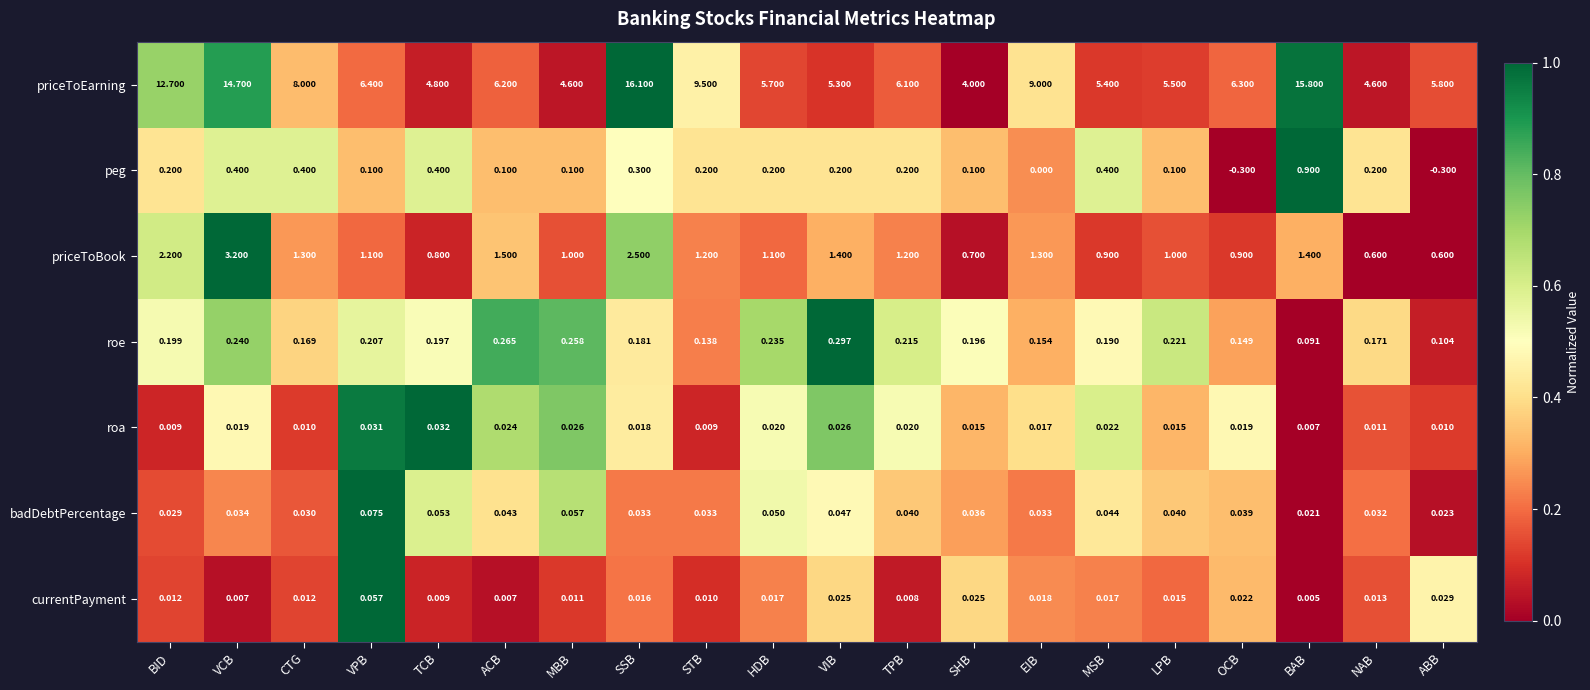

Which series has the largest total across all categories?

priceToEarning